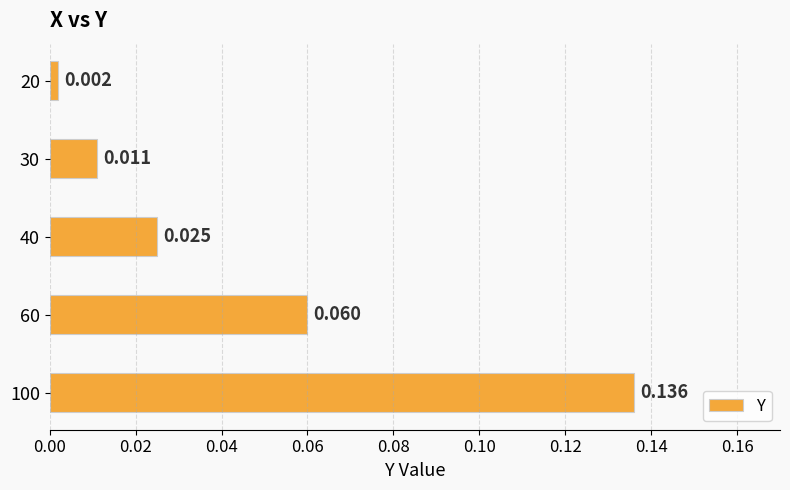

What is the greatest value displayed?

0.1